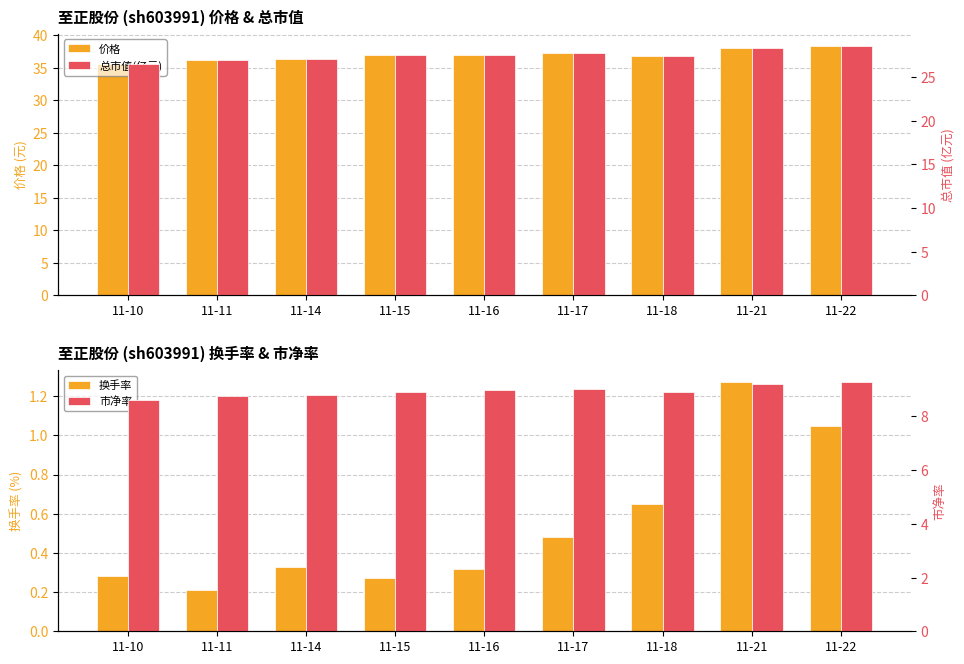

What is the value of the 价格 bar at the 8th from the left?

38.0